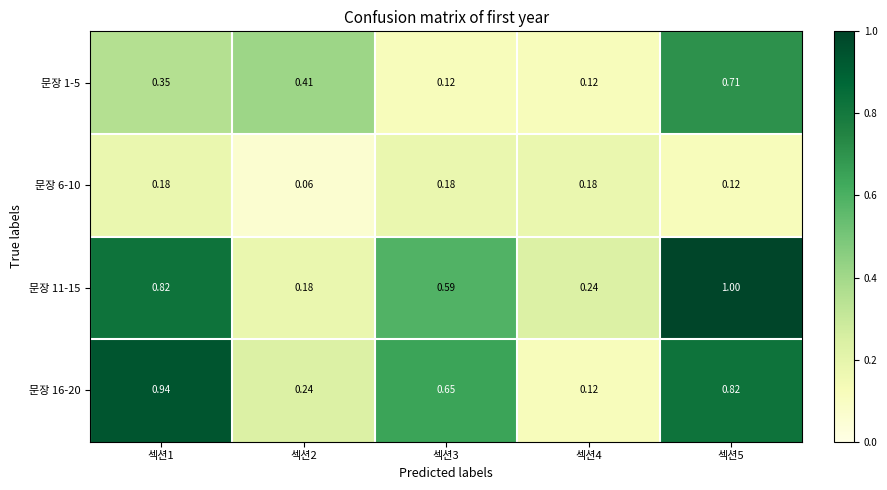

List the series in order of their peak value, lowest first.

문장 6-10, 문장 1-5, 문장 16-20, 문장 11-15